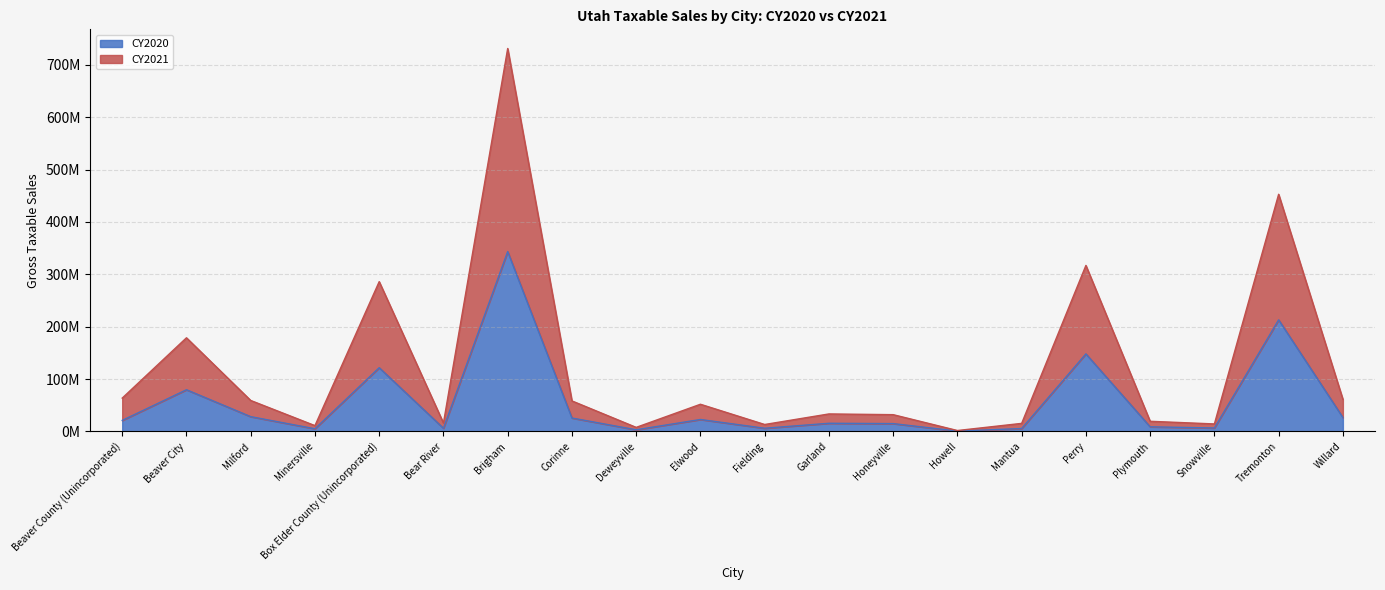

What is the value of the CY2020 point at the 15th from the left?

5620357